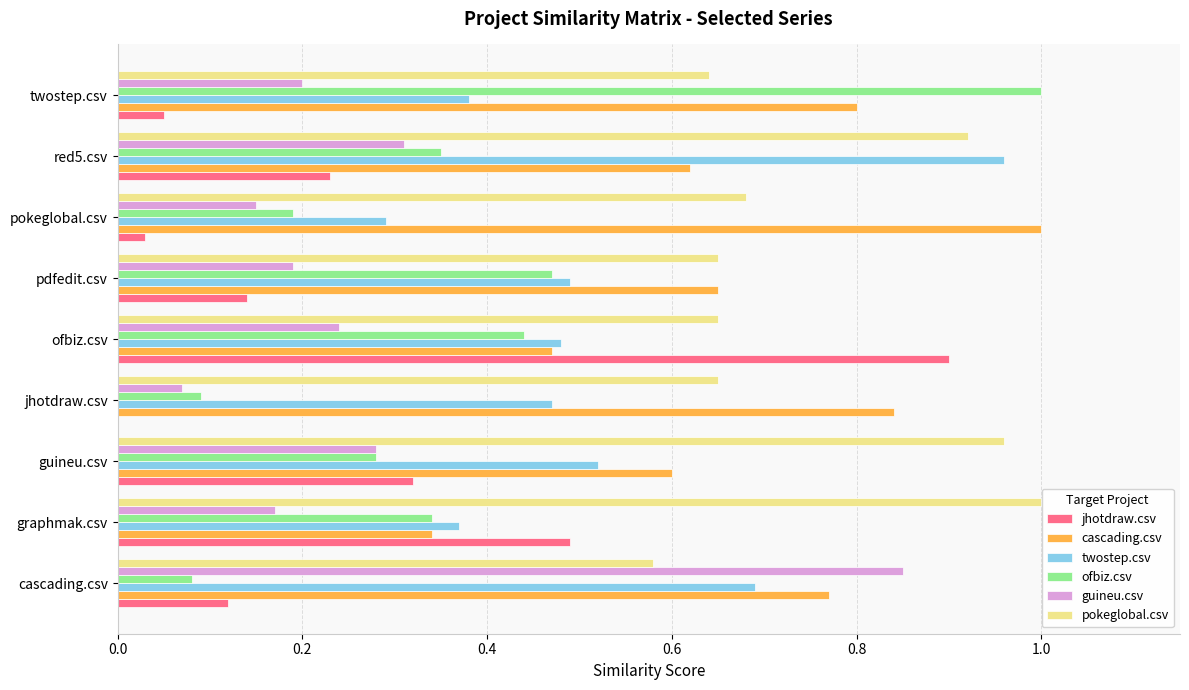

Is the value of pokeglobal.csv at pdfedit.csv greater than the value of twostep.csv at pokeglobal.csv?

Yes